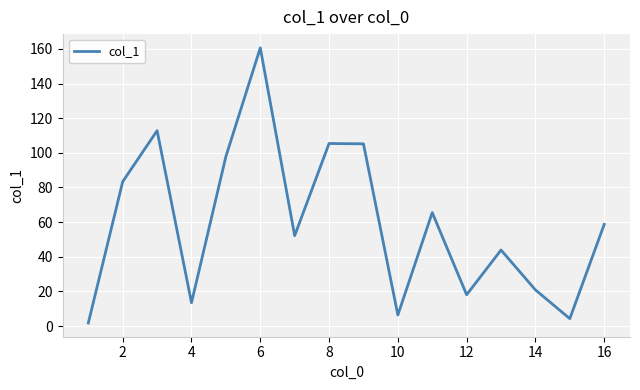

How many interior local peaks (higher than both neighbors) does the data have?

5